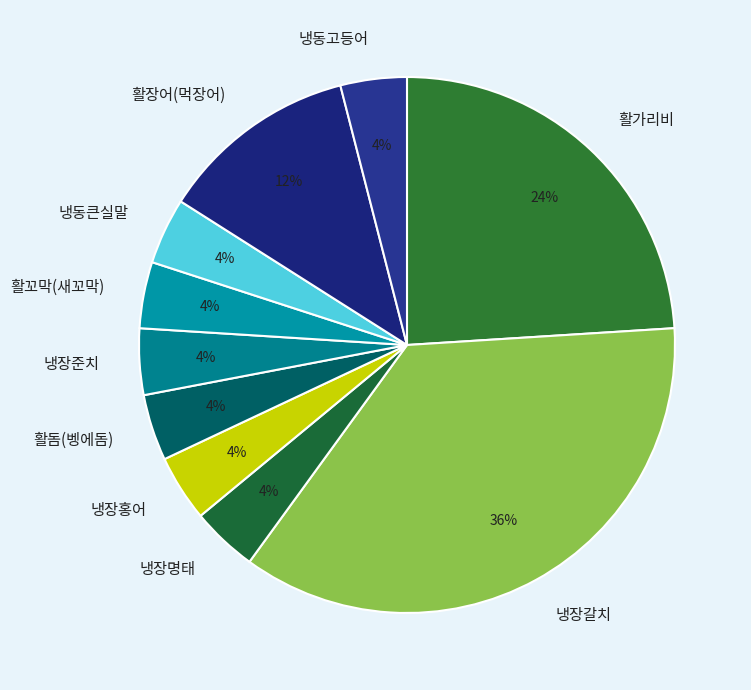

Does 냉장명태 account for over 50% of the chart?

No